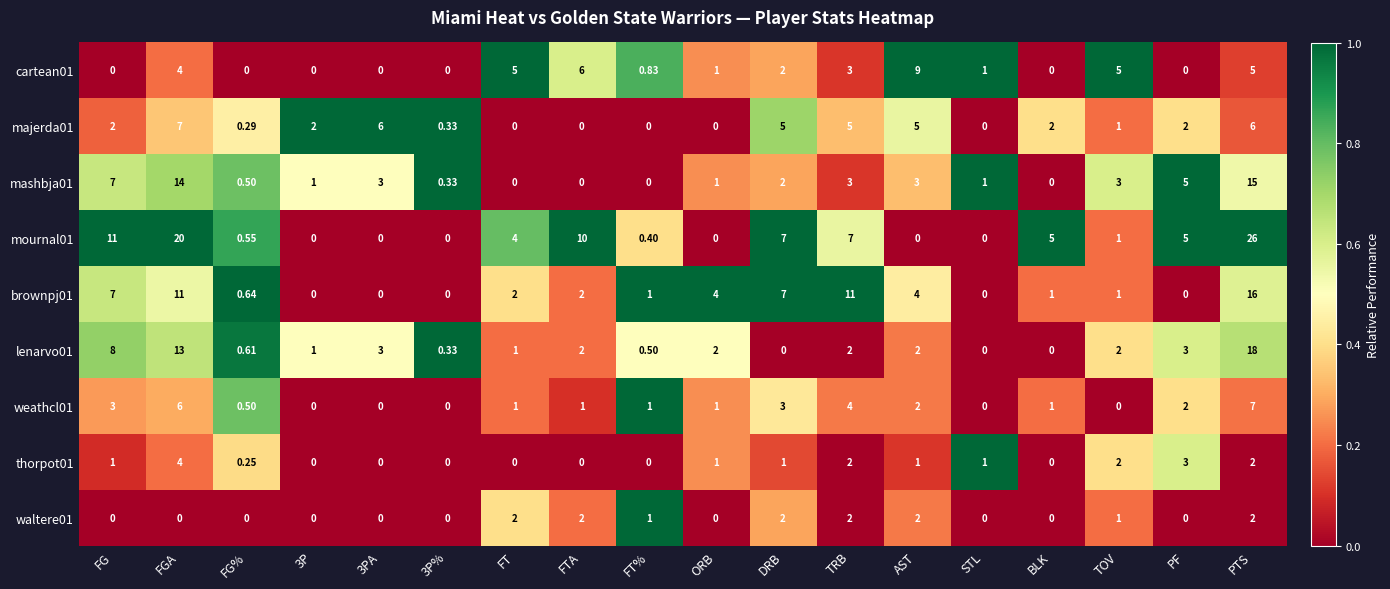

What is the total value across all series at 3P?

4.0